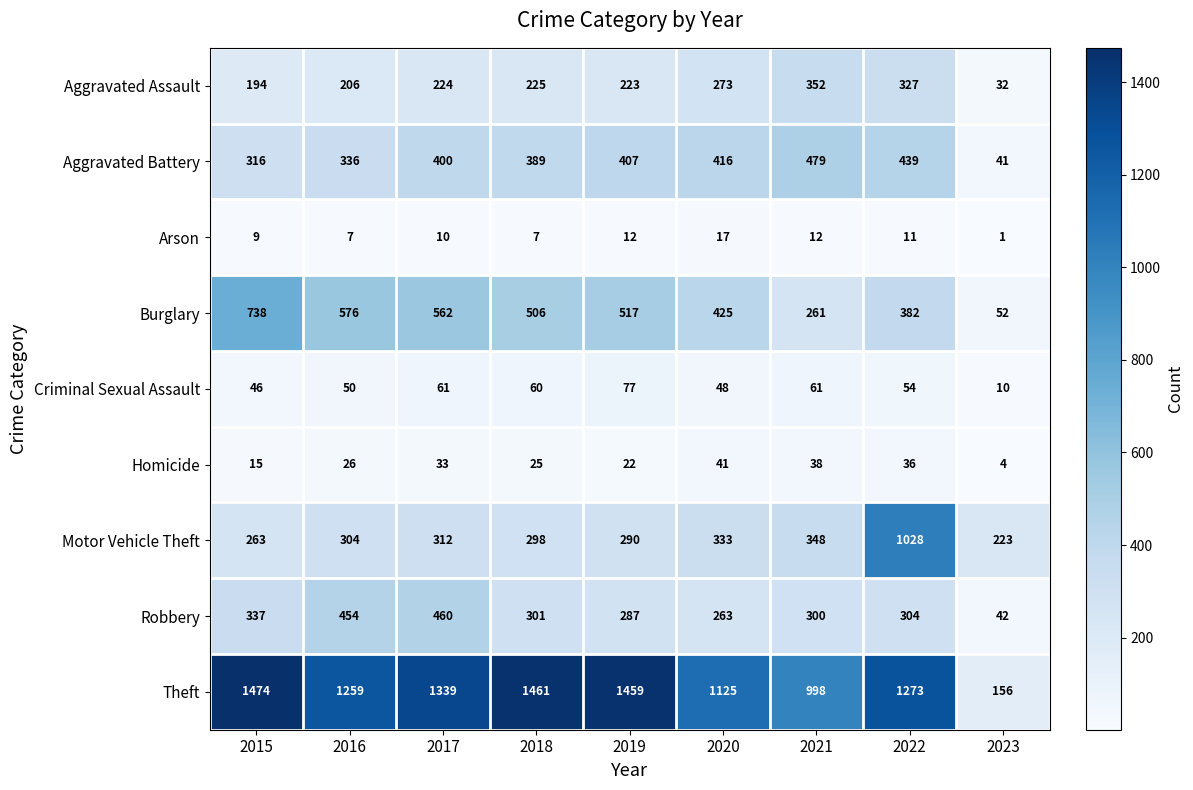

List the series in order of their peak value, lowest first.

Arson, Homicide, Criminal Sexual Assault, Aggravated Assault, Robbery, Aggravated Battery, Burglary, Motor Vehicle Theft, Theft